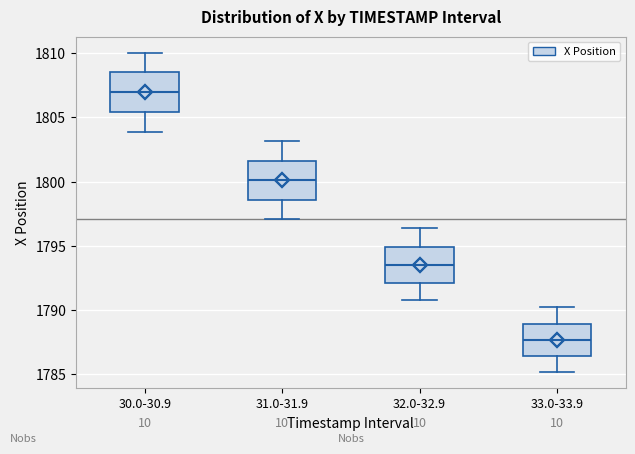

Reading left to right, transcribe this box plot: for each box, give where its median line is, the range the box spans, and where its two whiskers end, as read against the y-axis. The values are not printed on the chart, so give them approximately, as read against the axis.

30.0-30.9: median 1807.0, box 1805.5 to 1808.5, whiskers 1804.0 to 1810.0
31.0-31.9: median 1800.0, box 1798.5 to 1801.5, whiskers 1797.0 to 1803.0
32.0-32.9: median 1793.5, box 1792.0 to 1795.0, whiskers 1791.0 to 1796.5
33.0-33.9: median 1787.5, box 1786.5 to 1789.0, whiskers 1785.0 to 1790.0